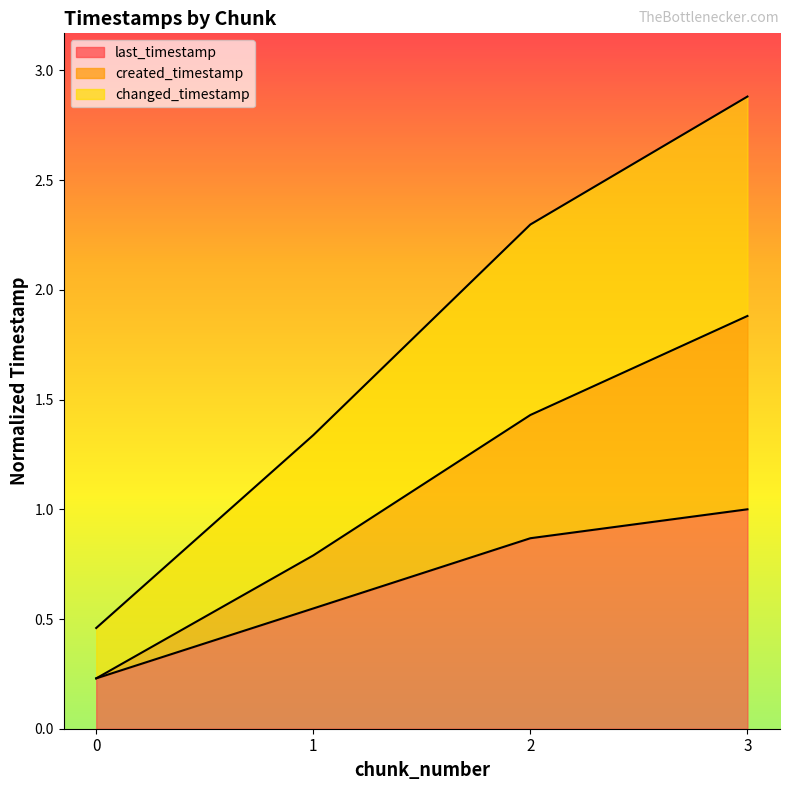

True or false: last_timestamp and created_timestamp cross at least once.

False